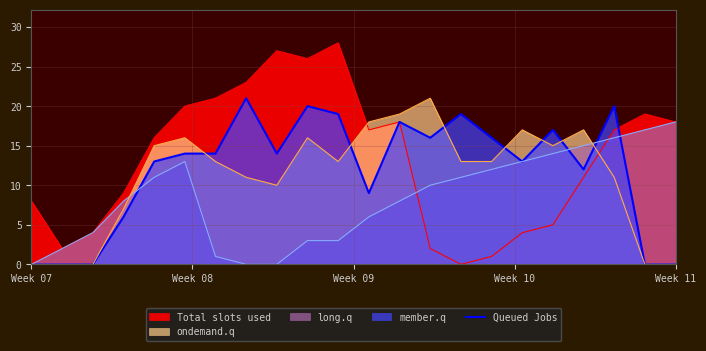

What is the average value?

12